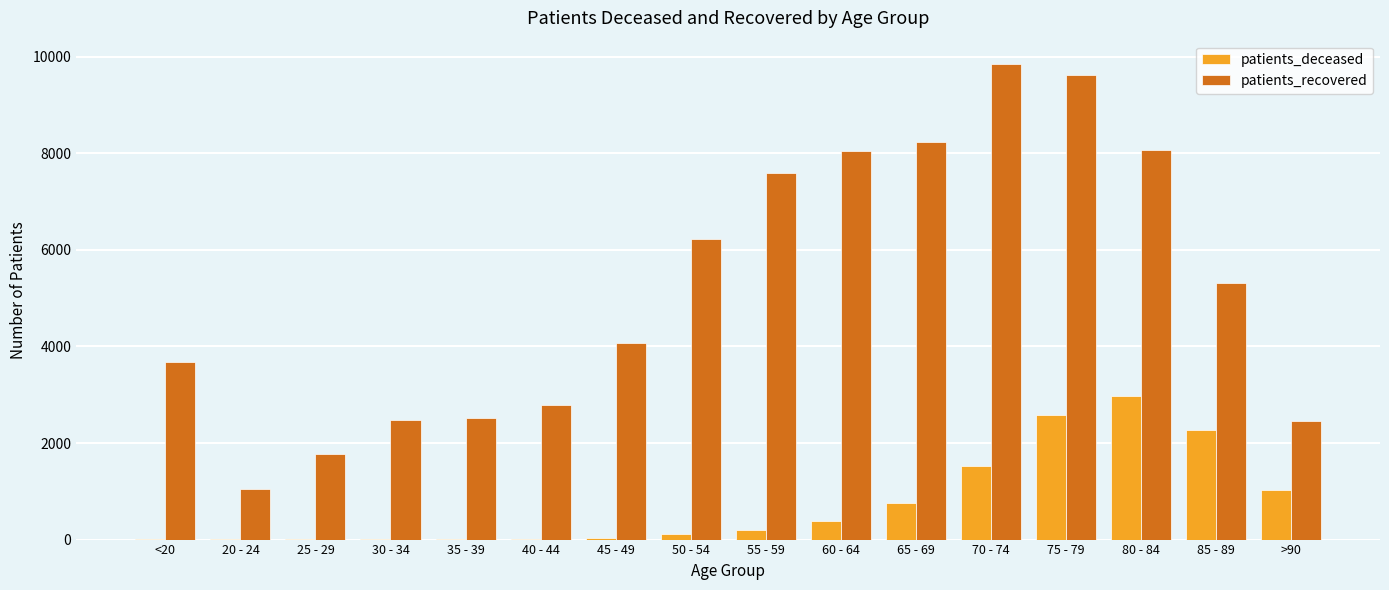

What is the sum of all patients_deceased values?

11939